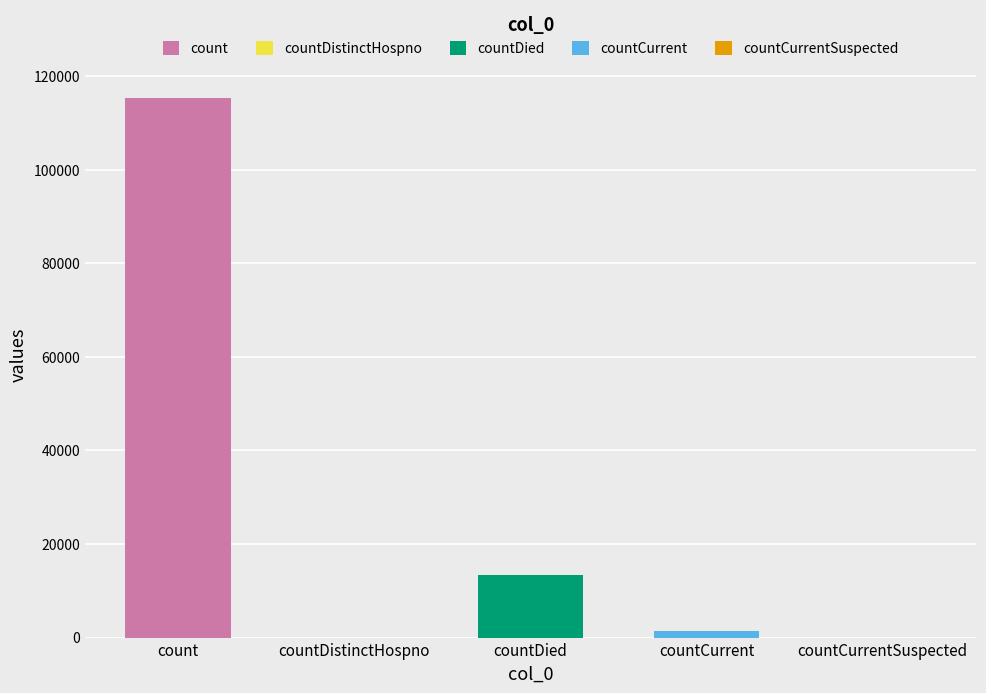

Does the chart contain stacked bars?

No